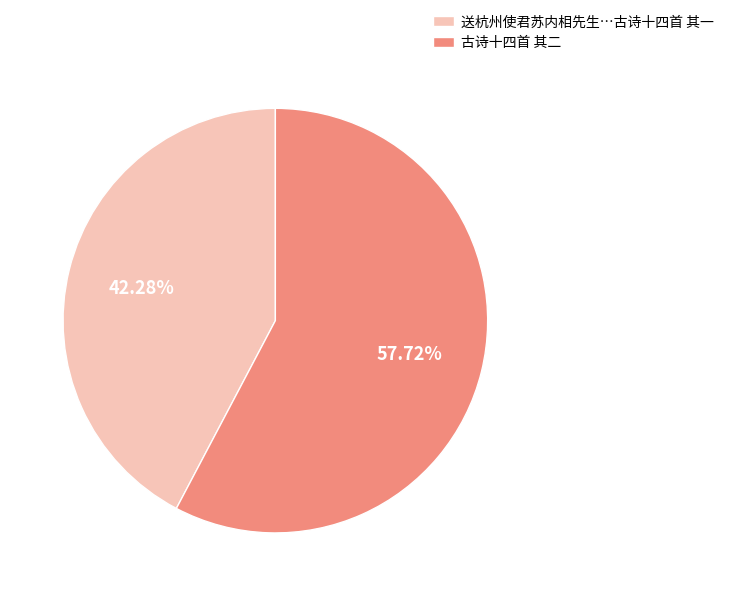

How many slices are in this pie chart?

2